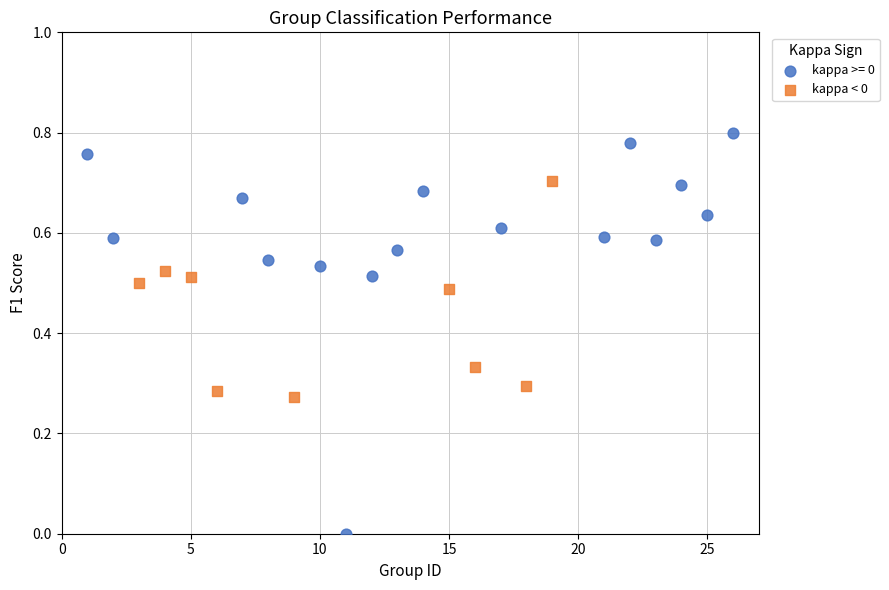

Which series reaches the maximum Y coordinate?

kappa >= 0